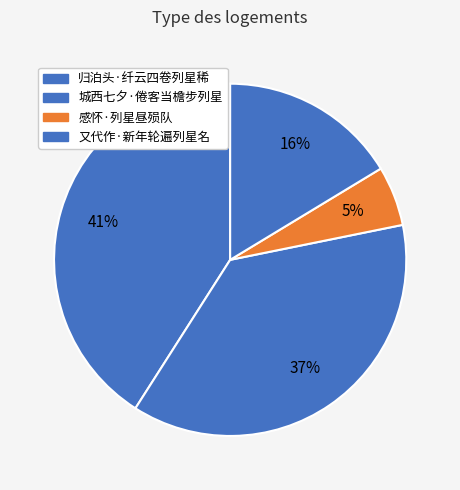

True or false: 归泊头·纤云四卷列星稀 accounts for 51% of the total.

False